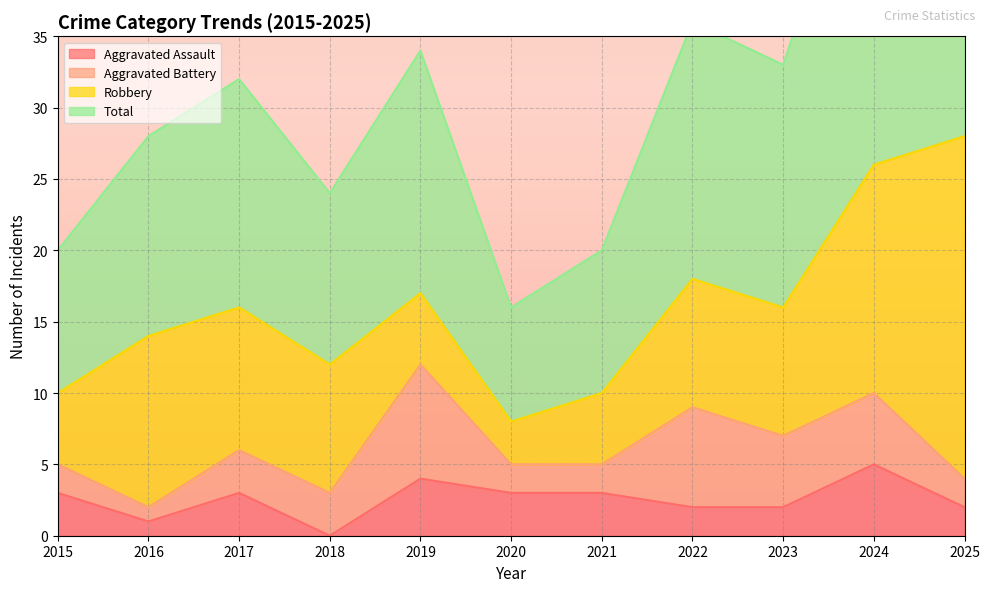

What is the maximum value for Aggravated Assault?

5